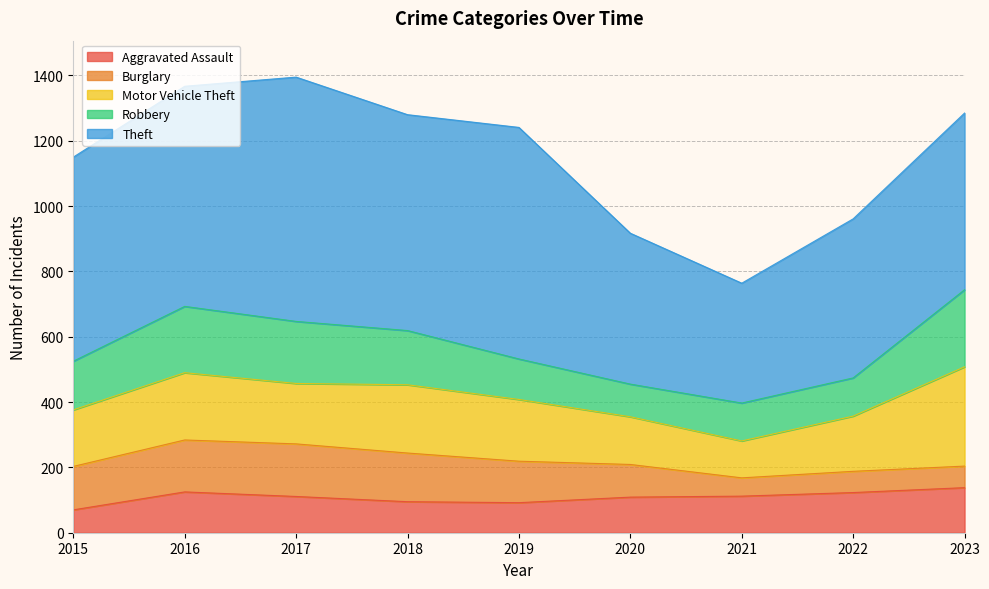

How many series are shown in this chart?

5